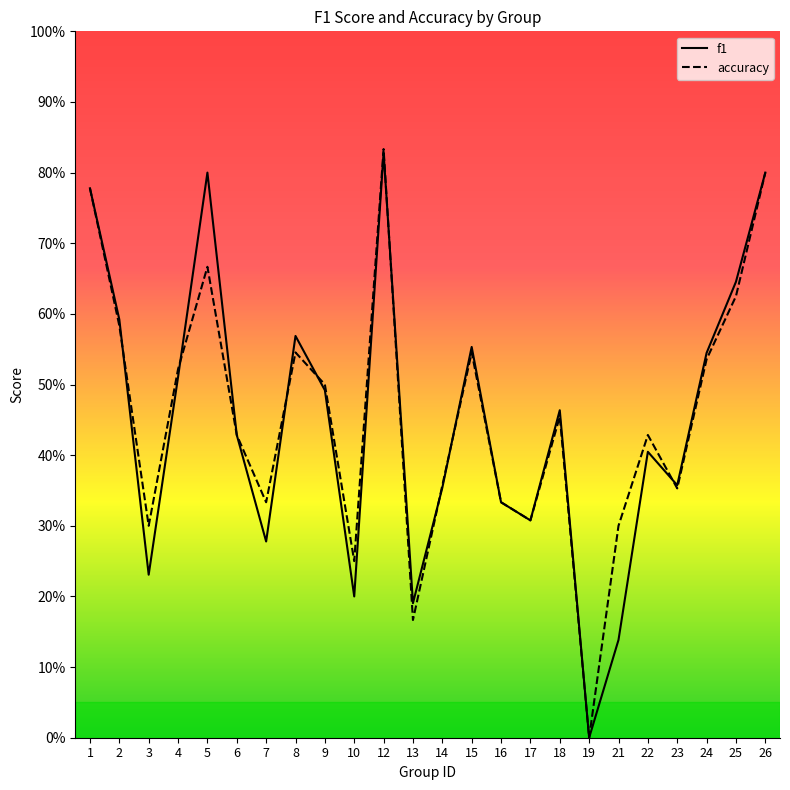

Which has a higher value, 15 or 17?

15